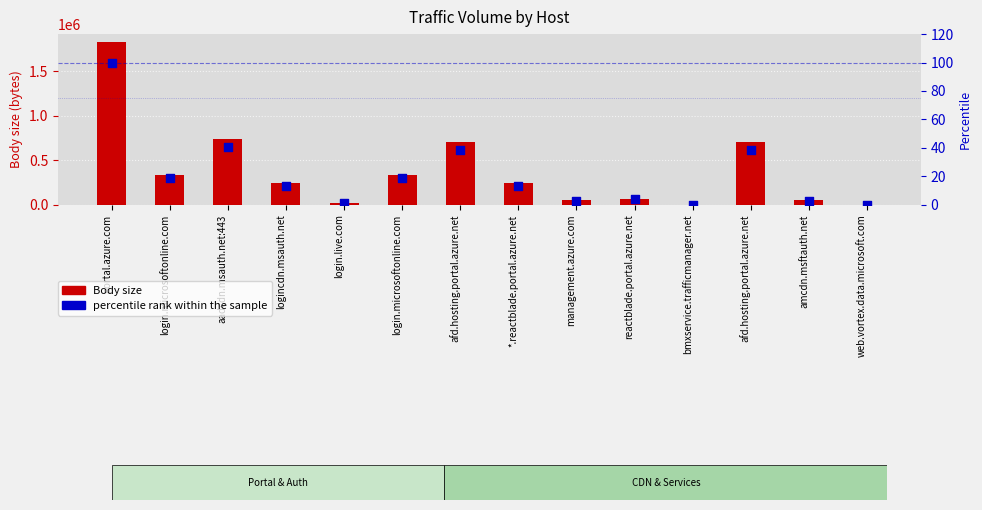

Which series has the largest total across all categories?

Body size